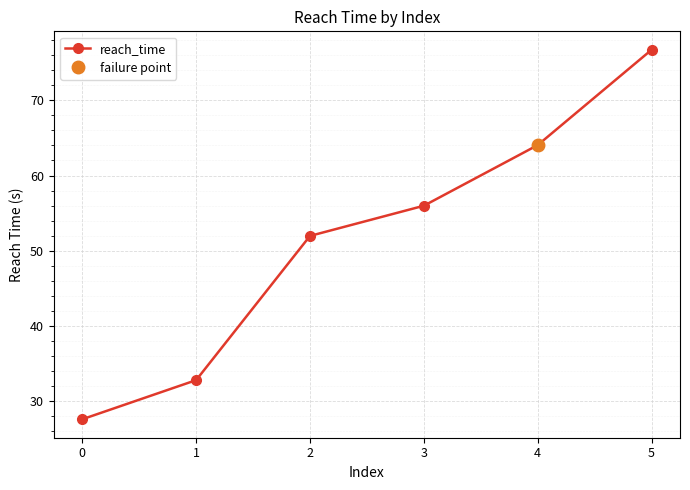

List the labels in order of value, smallest first.

0, 1, 2, 3, 4, 5